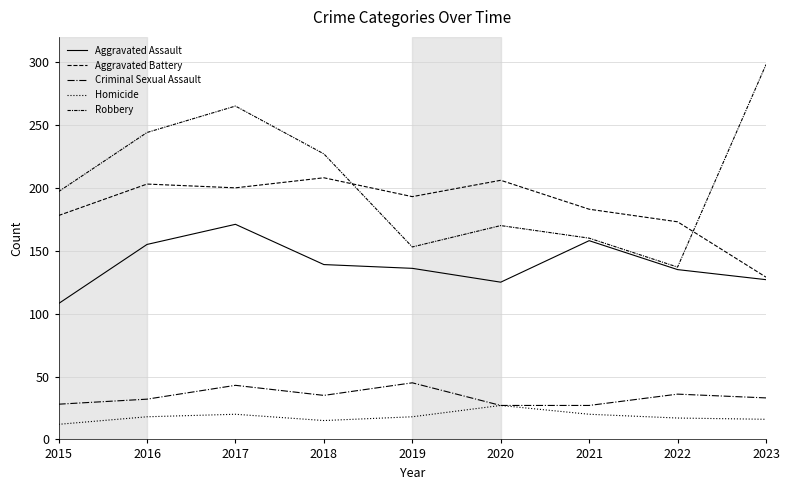

Is this an area chart (filled region under the line)?

No